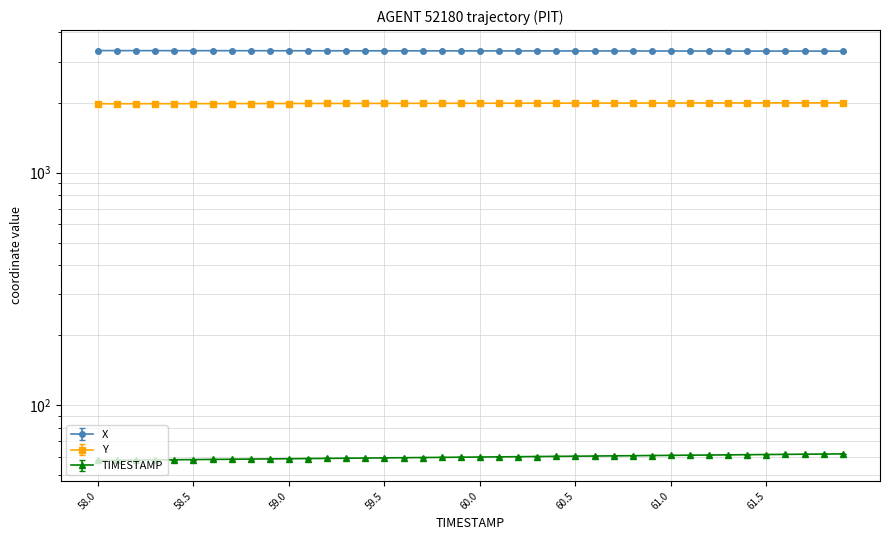

At 58.5, list the series in order from largest to smallest.

X, Y, TIMESTAMP